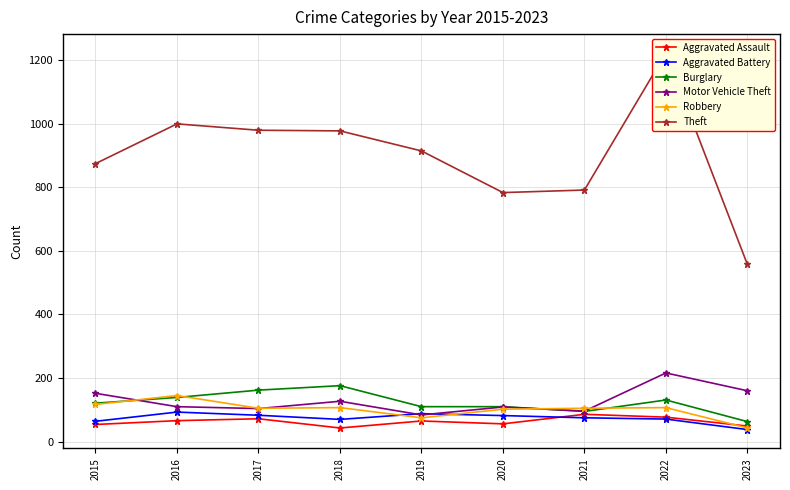

What is the average value of the Motor Vehicle Theft series?

129